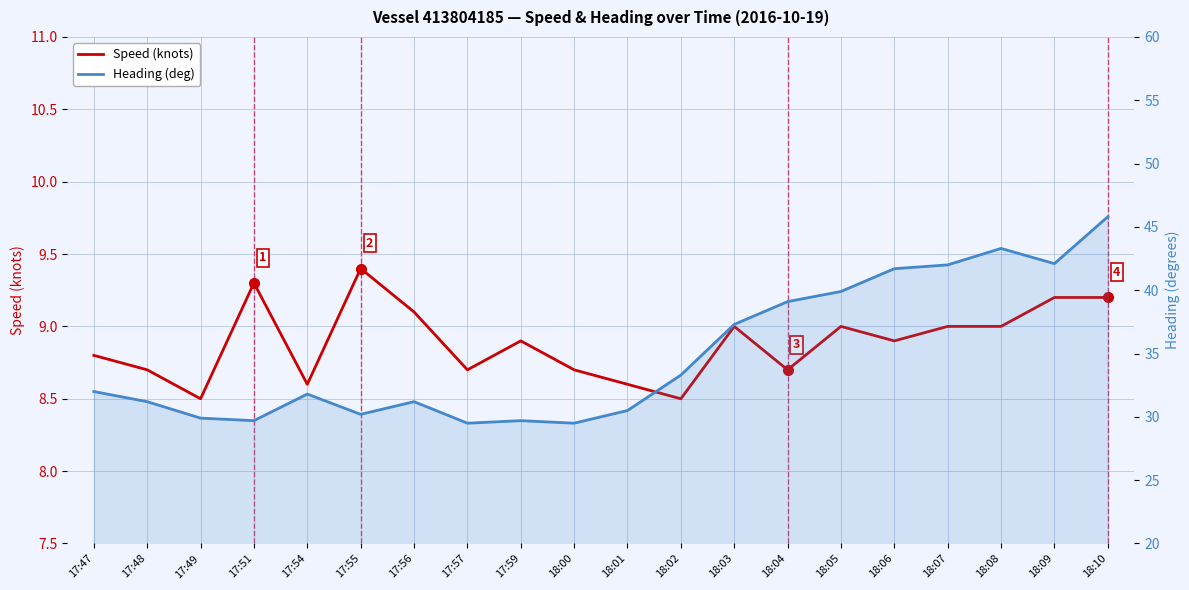

True or false: Speed (knots) and Heading (deg) cross at least once.

False